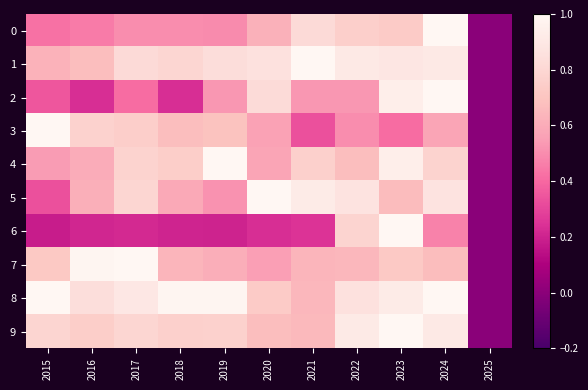

At 2020, list the series in order from smallest to largest.

6, 7, 3, 4, 0, 9, 8, 2, 1, 5